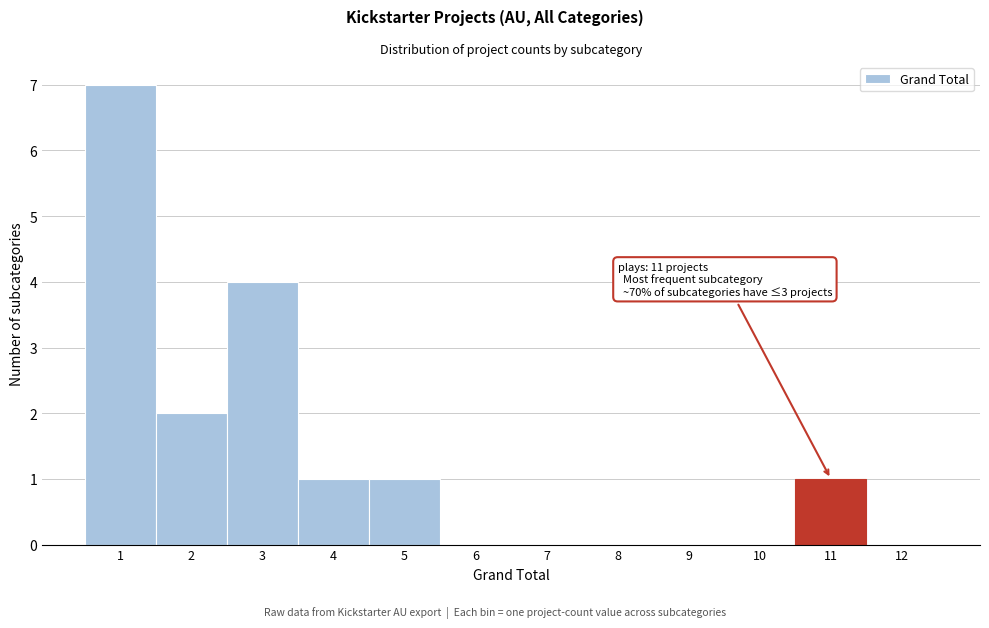

Which range on the x-axis has the tallest bar?

0.5 to 1.5